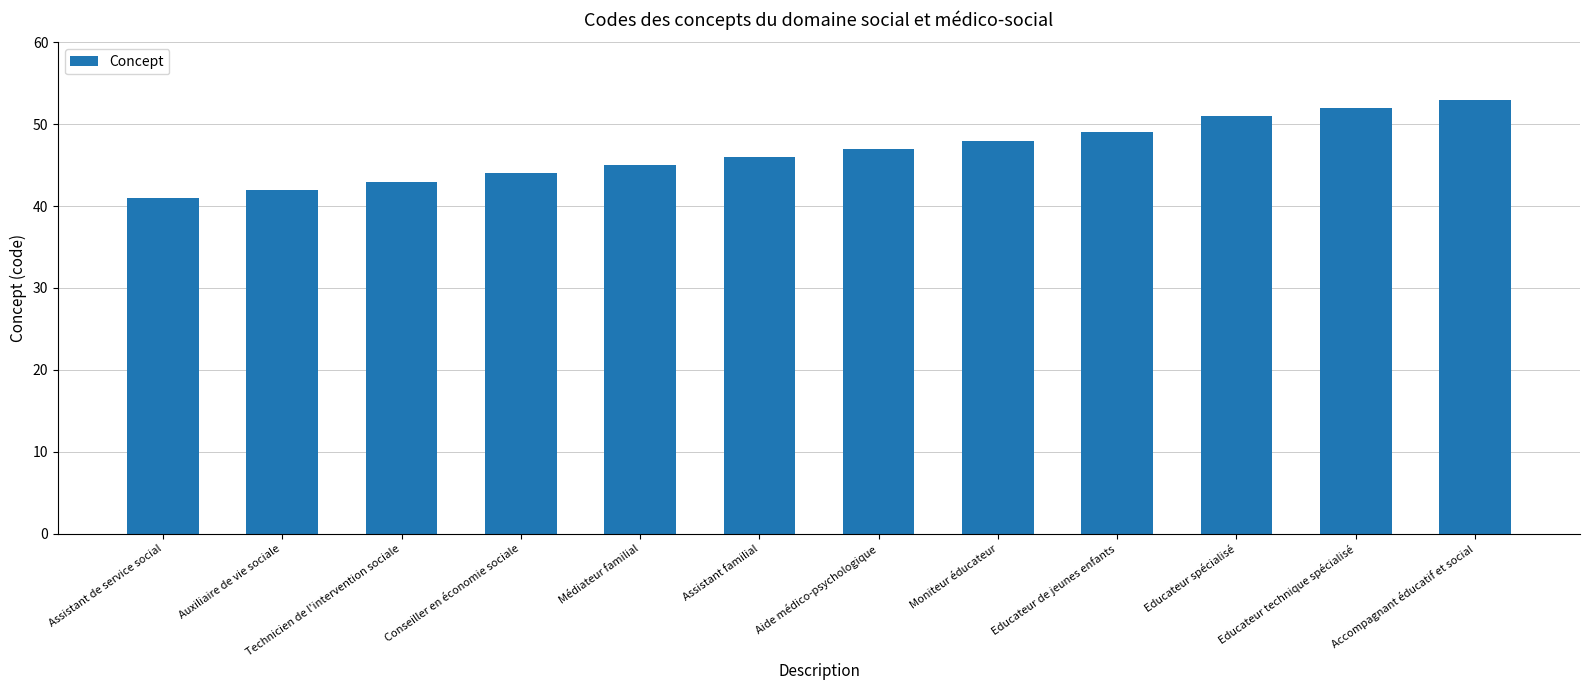

Where is the data nearest to the value 47?

Aide médico-psychologique